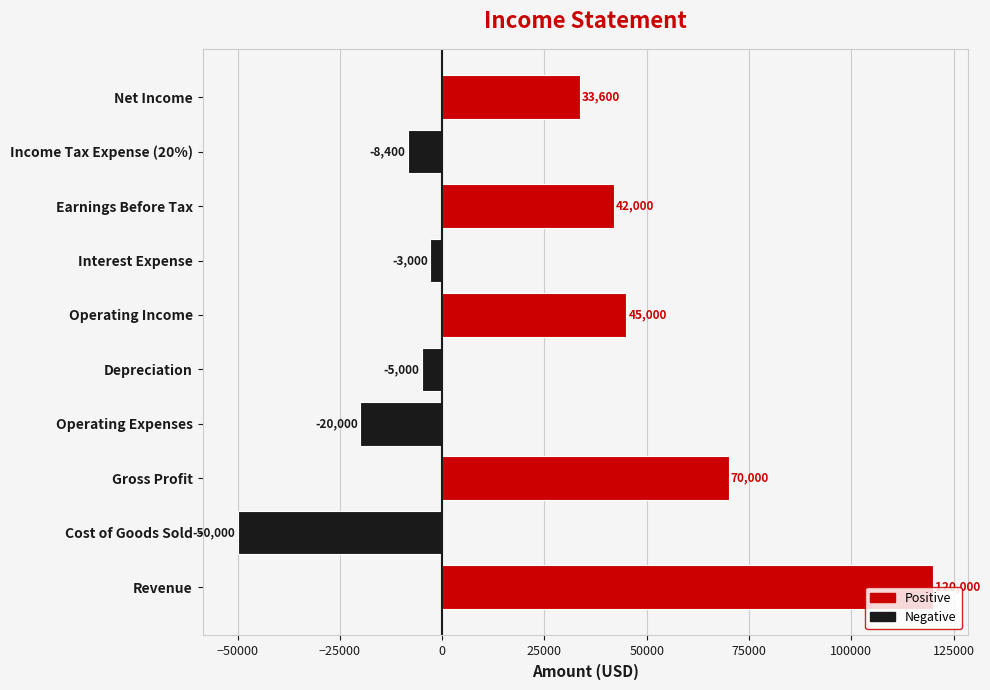

List the labels in order of value, smallest first.

Cost of Goods Sold, Operating Expenses, Income Tax Expense (20%), Depreciation, Interest Expense, Net Income, Earnings Before Tax, Operating Income, Gross Profit, Revenue